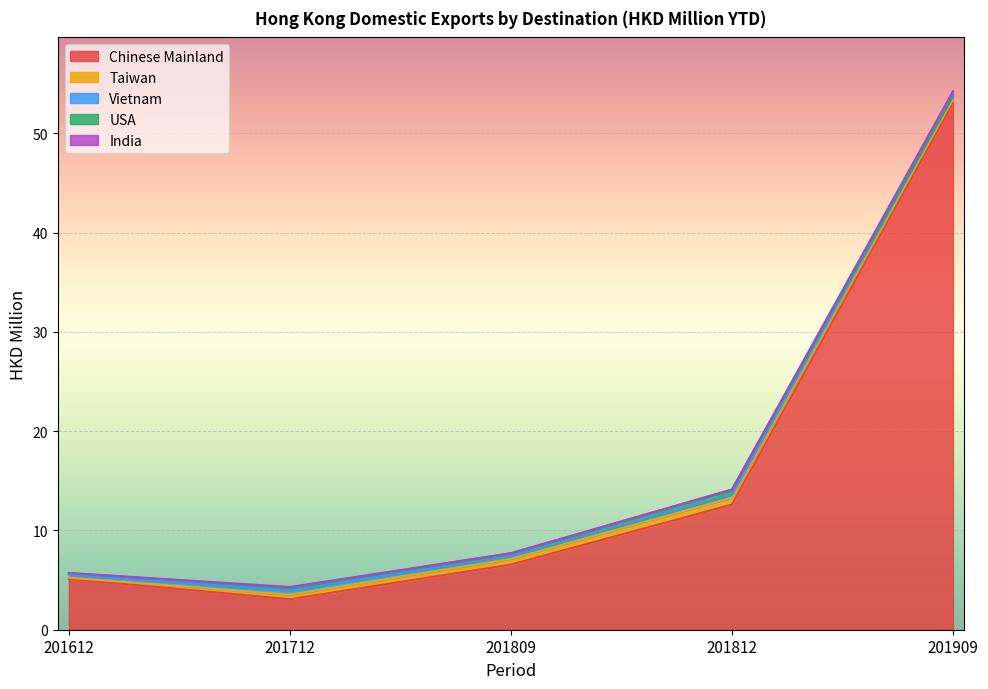

At which label is Taiwan closest to 0?

201612